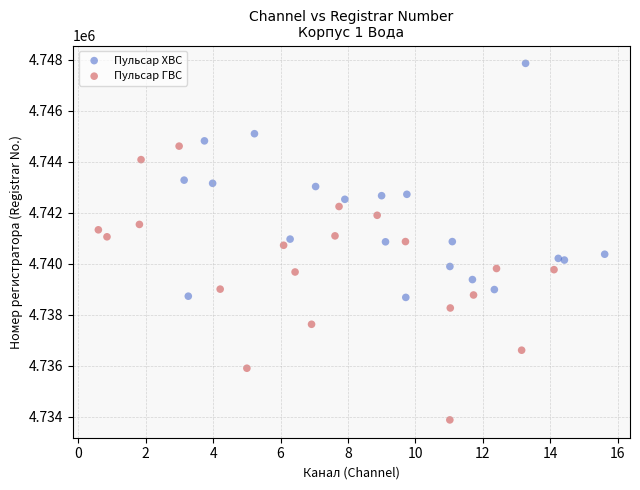

Which series contains the highest Y value?

Пульсар ХВС